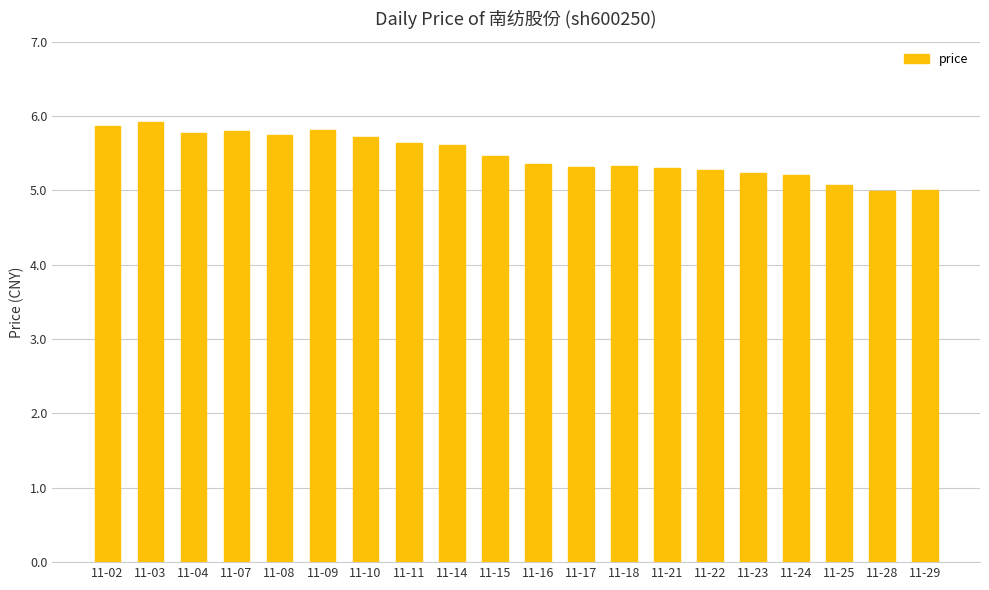

Approximately how many times larger is the value at 11-02 compared to 11-03?

1.0